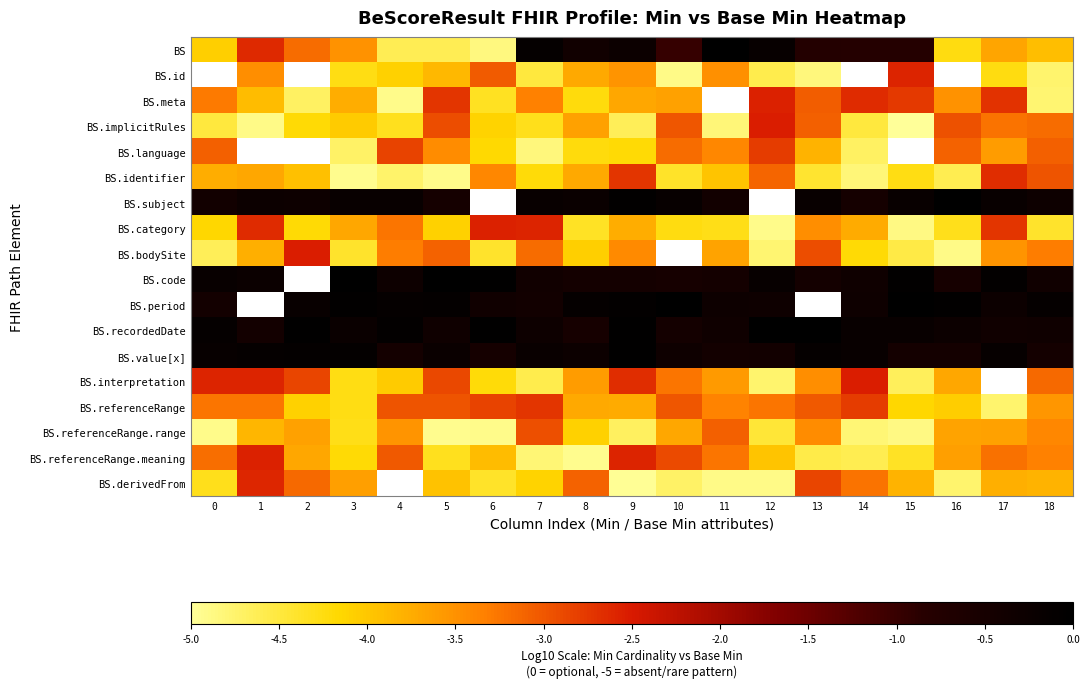

How many negative values does the BS.subject series have?

17